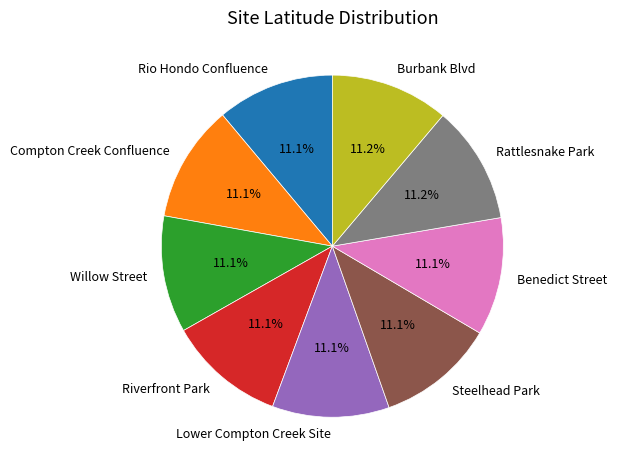

Count the number of slices in the pie.

9